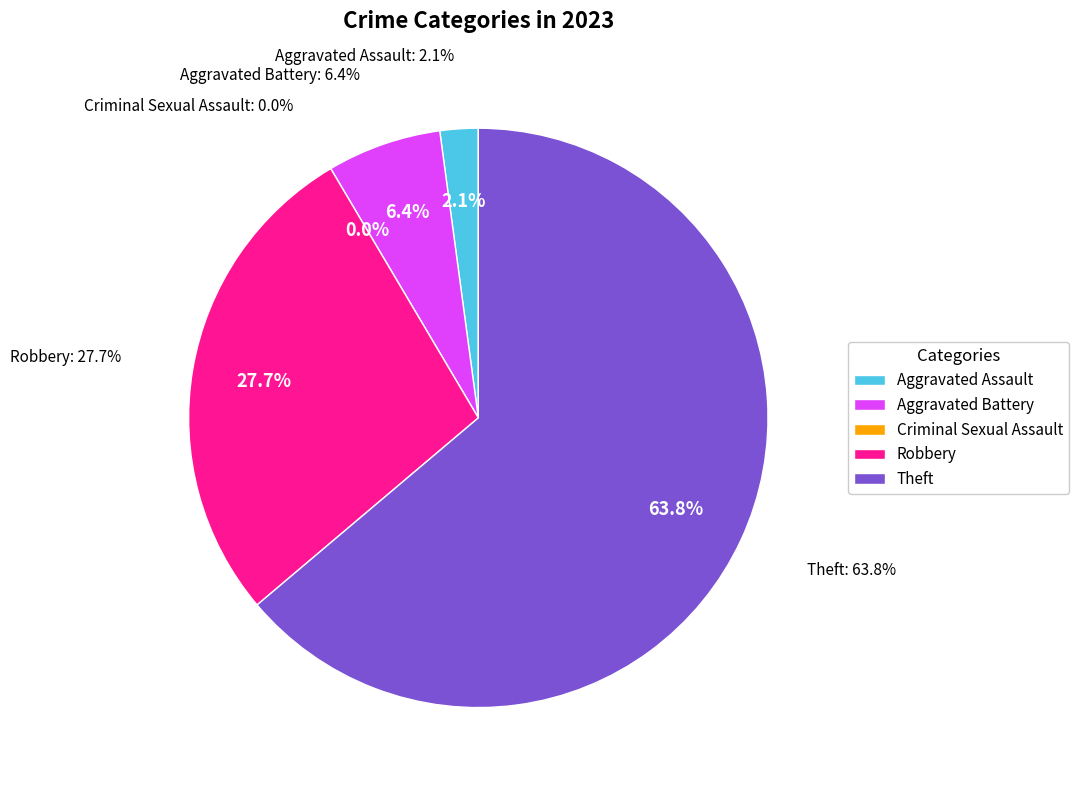

The Aggravated Assault slice represents 2% of the pie. True or false?

True